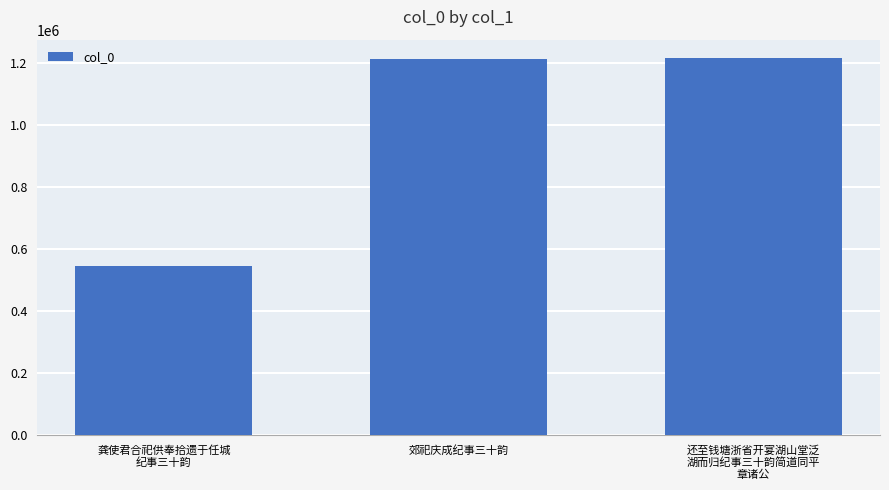

Between 郊祀庆成纪事三十韵 and 龚使君合祀供奉拾遗于任城
纪事三十韵, which is larger?

郊祀庆成纪事三十韵